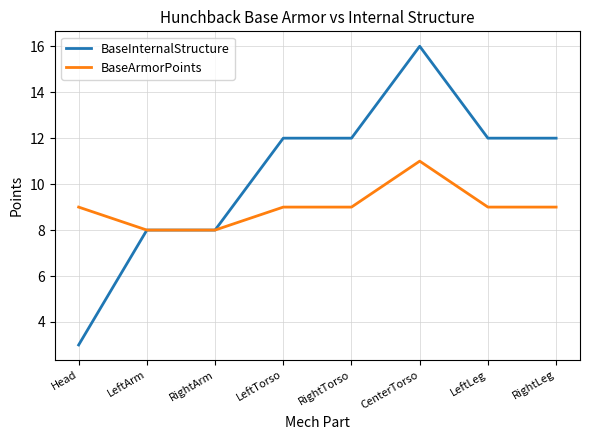

What is the lowest value of the BaseInternalStructure series?

3